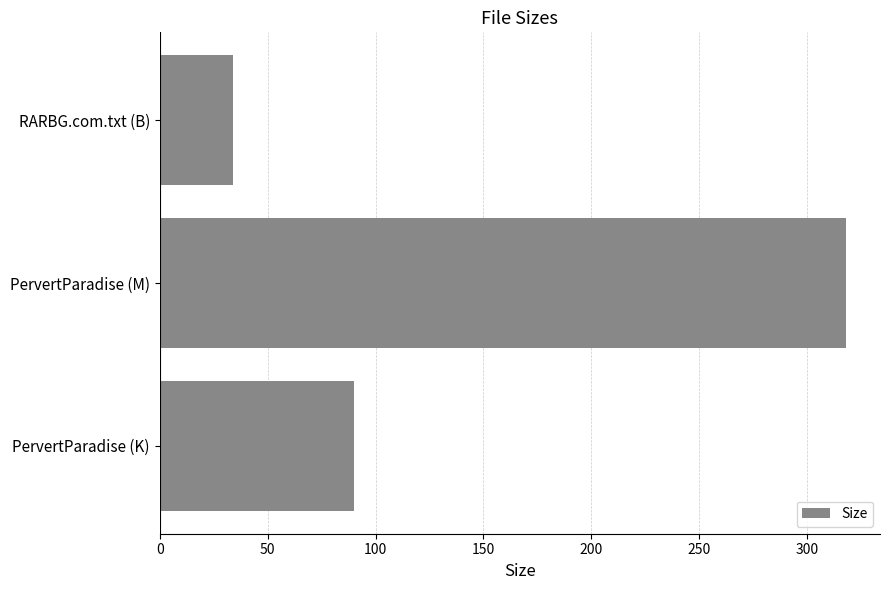

What is the minimum value shown in the chart?

34.0